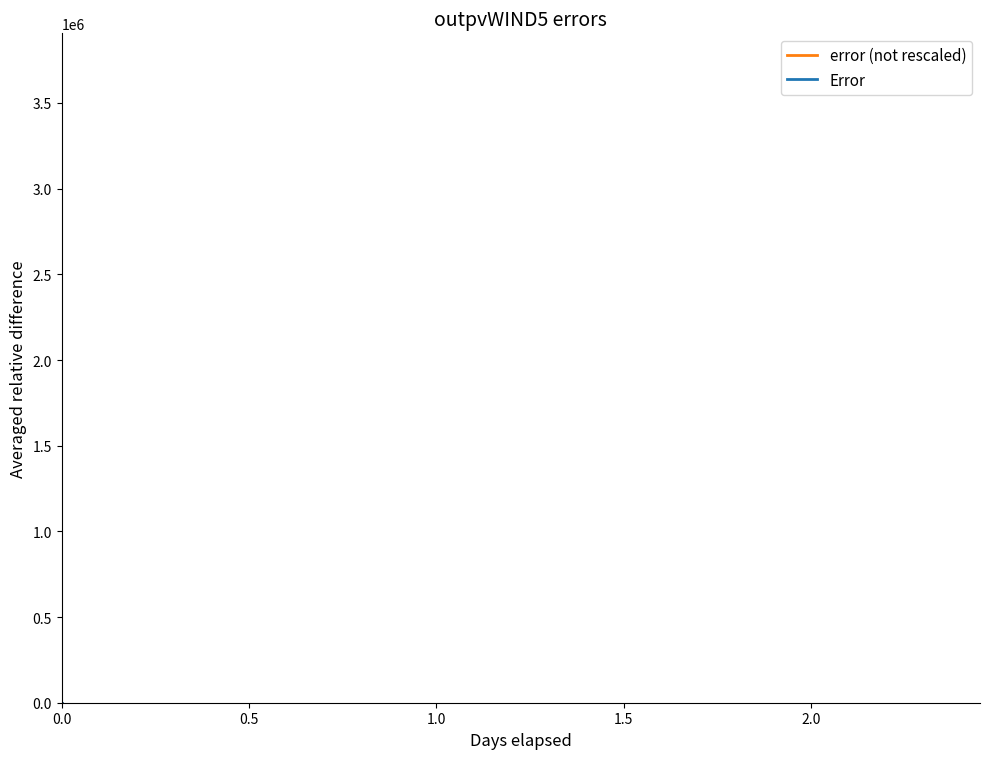

Which series has the largest range (max minus min)?

error (not rescaled)